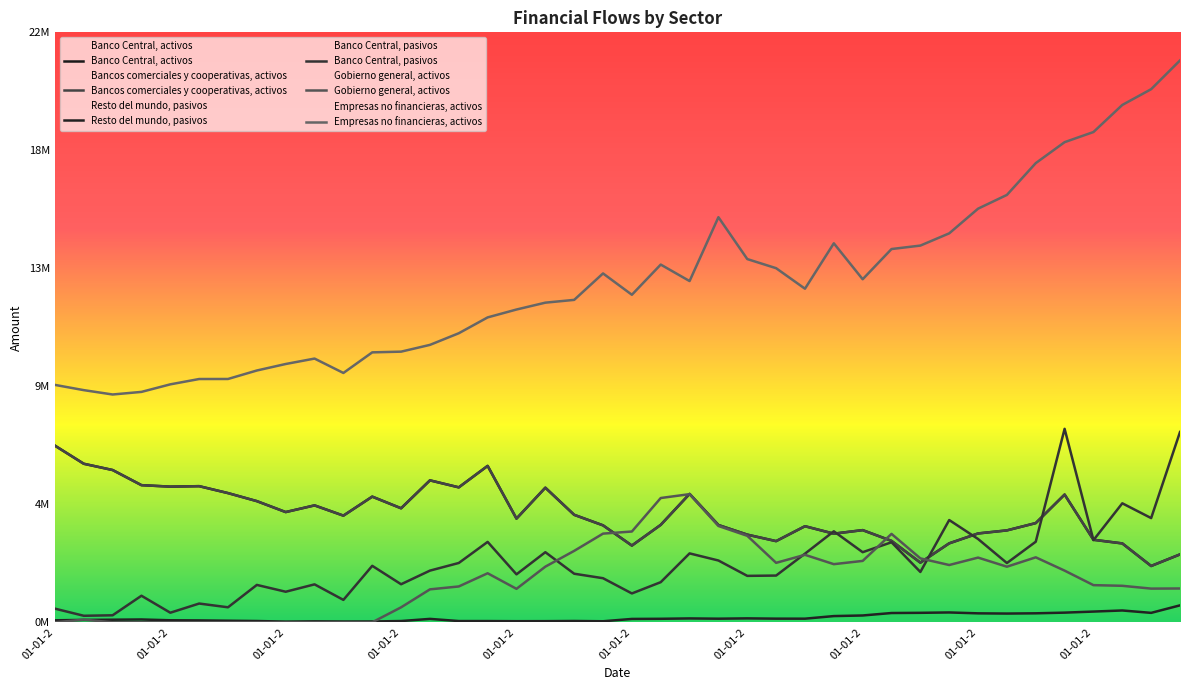

Rank the series by their maximum value, from lowest to highest.

Resto del mundo, pasivos, Gobierno general, activos, Banco Central, activos, Bancos comerciales y cooperativas, activos, Banco Central, pasivos, Empresas no financieras, activos